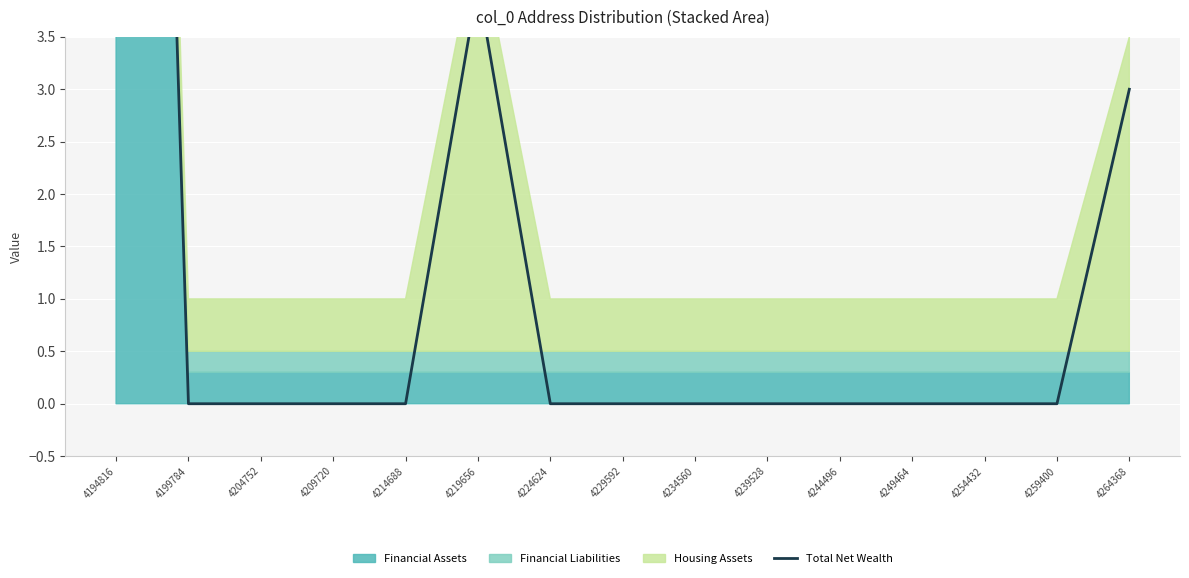

True or false: the data shows -14 at 4249464.

False